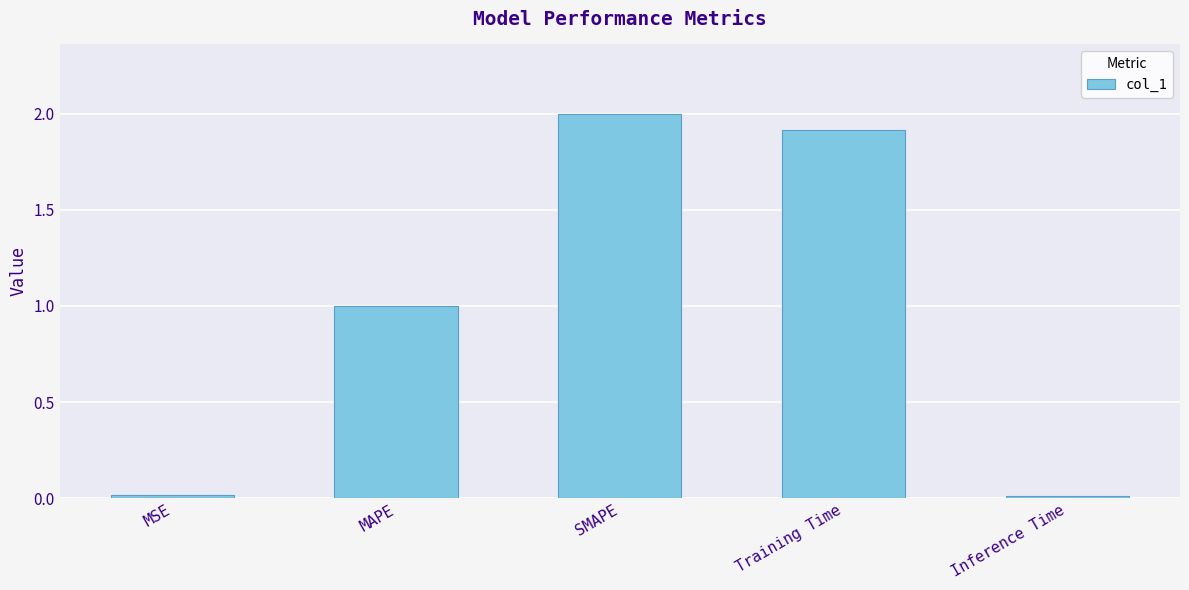

What is the change in value from MAPE to Inference Time?

-1.0